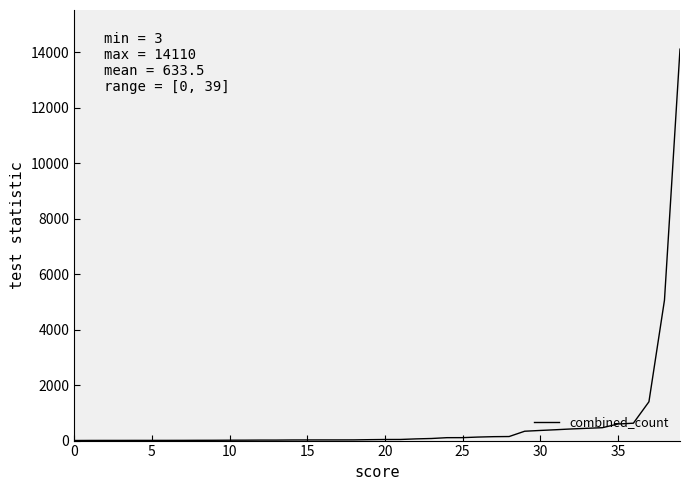

What is the sum of all values?

25339